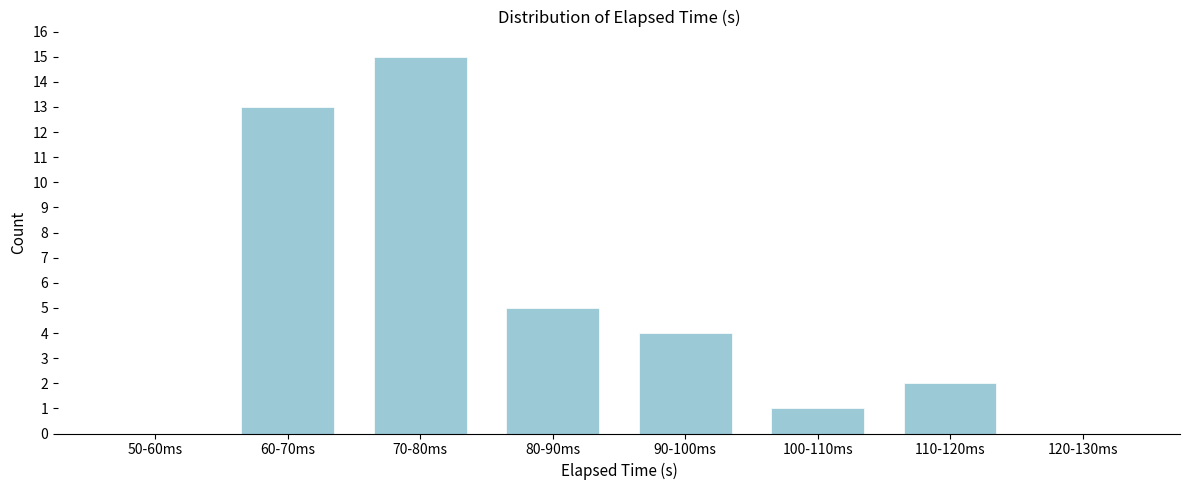

Reading left to right, extract all data points from this chart.

50-60ms=0	60-70ms=13	70-80ms=15	80-90ms=5	90-100ms=4	100-110ms=1	110-120ms=2	120-130ms=0